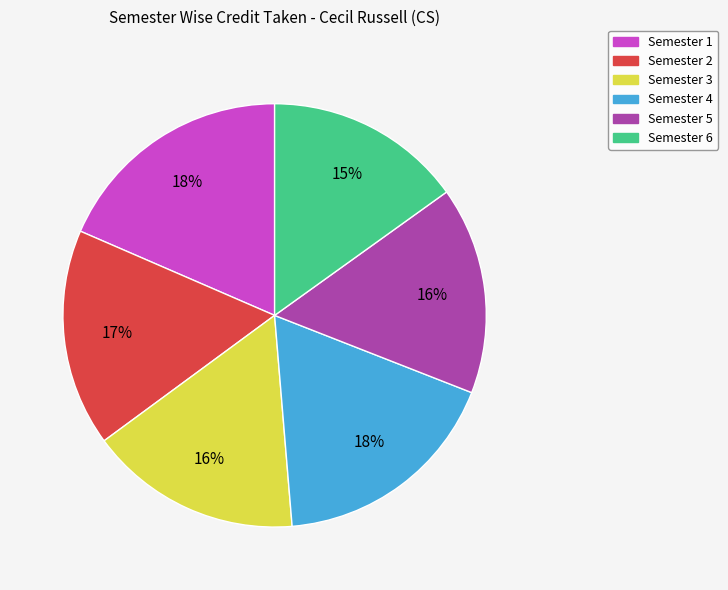

Which slice is the smallest?

Semester 6